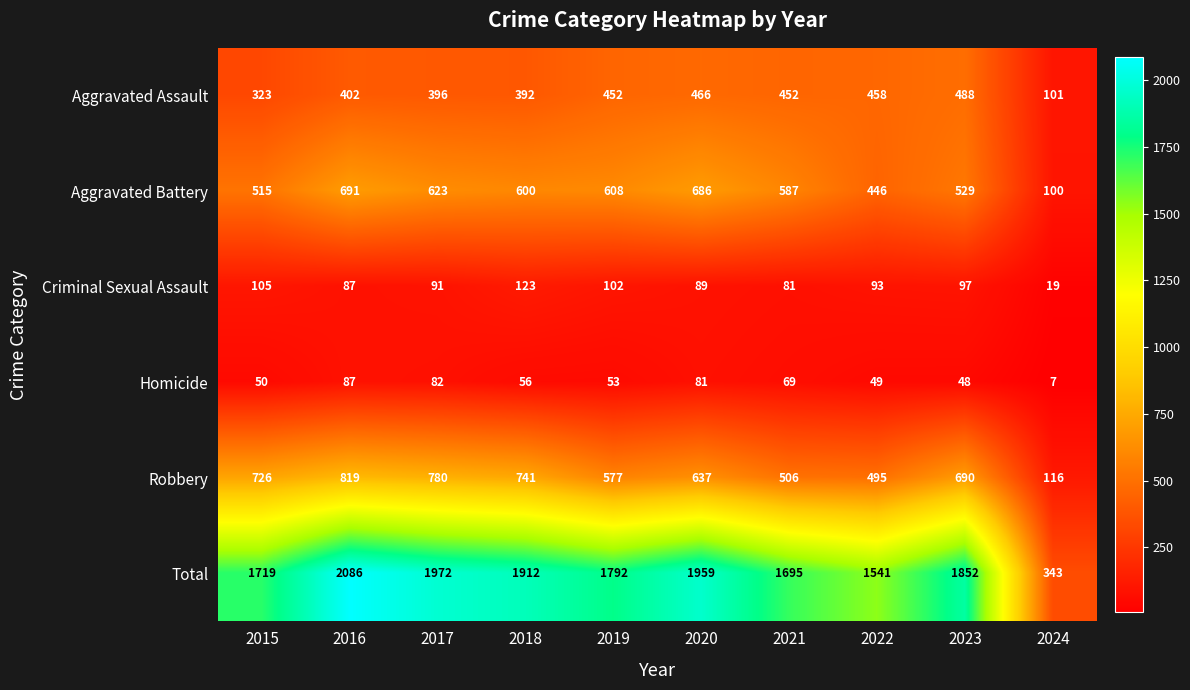

What is the difference between the second highest and minimum values in the Aggravated Assault series?

365